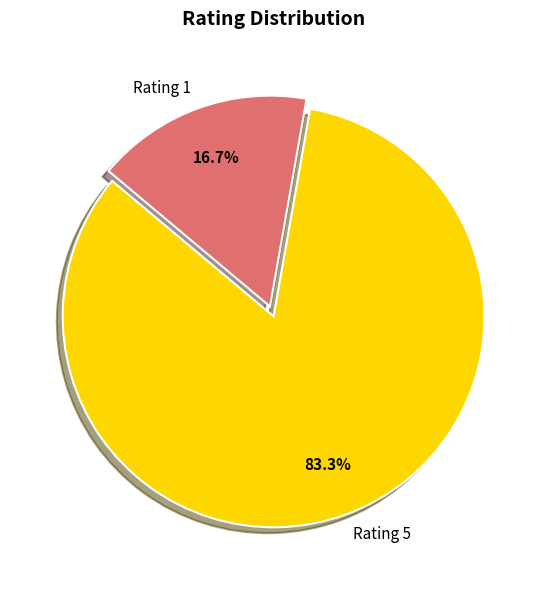

How many segments does this pie chart have?

2